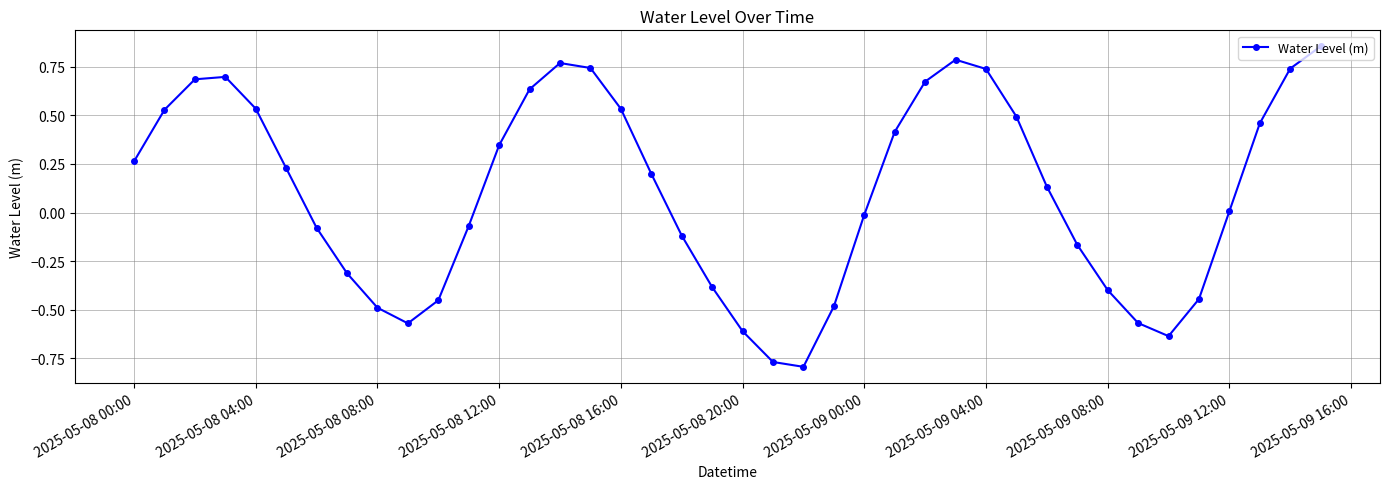

What is the sum of all values?

4.1